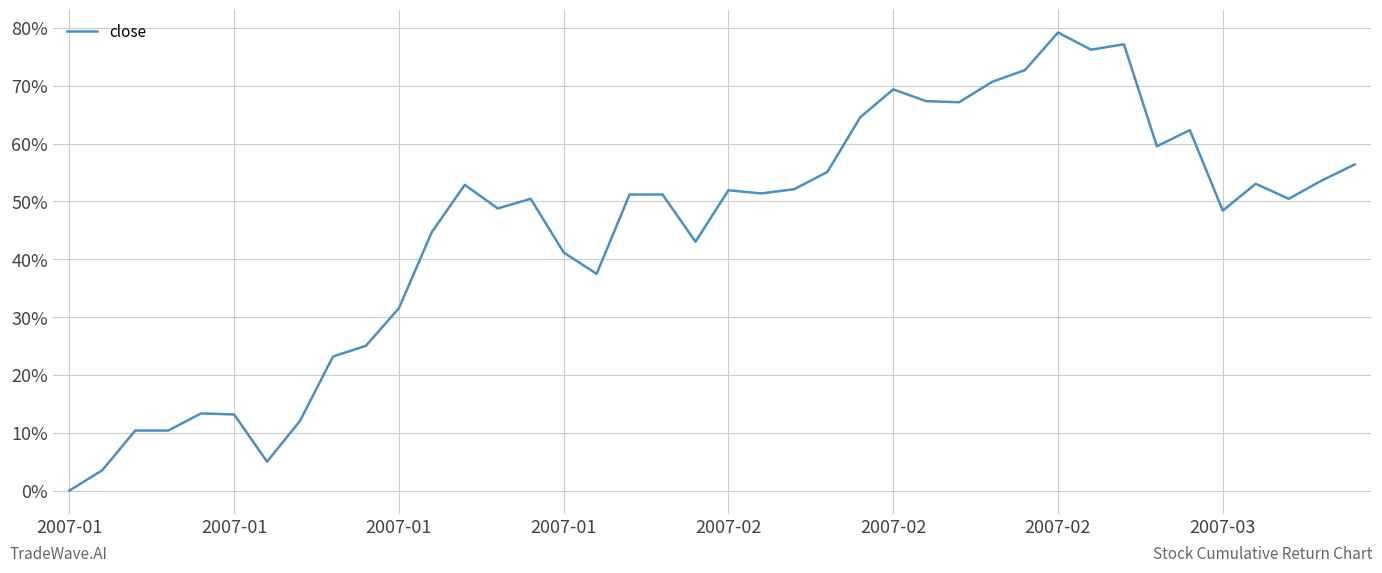

What is the maximum value shown in the chart?

79.2